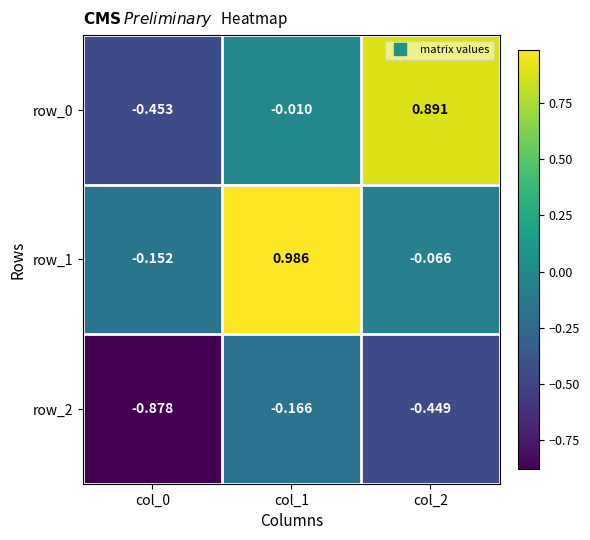

Is the value of row_2 at col_1 greater than the value of row_1 at col_2?

No